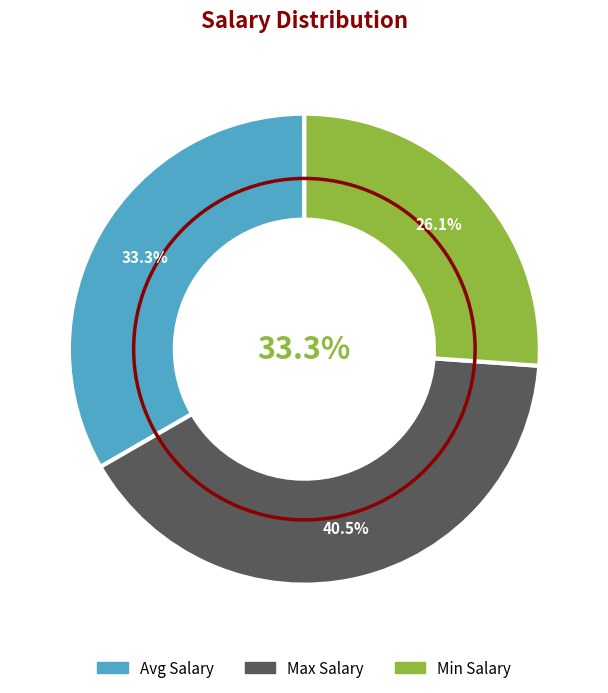

Do Min Salary and Avg Salary together represent more than half of the pie?

Yes